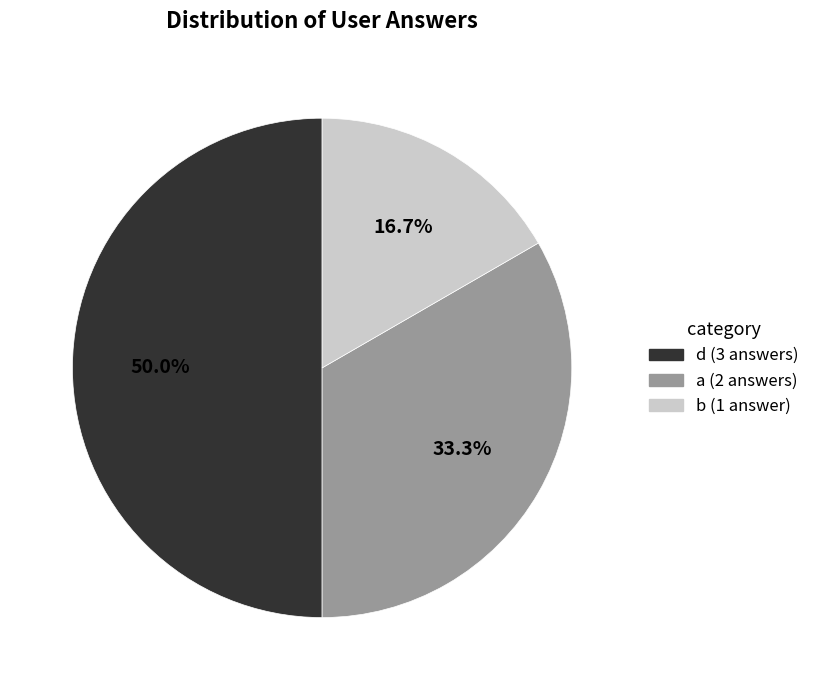

Which slice is the largest?

d (q2067-q2069)